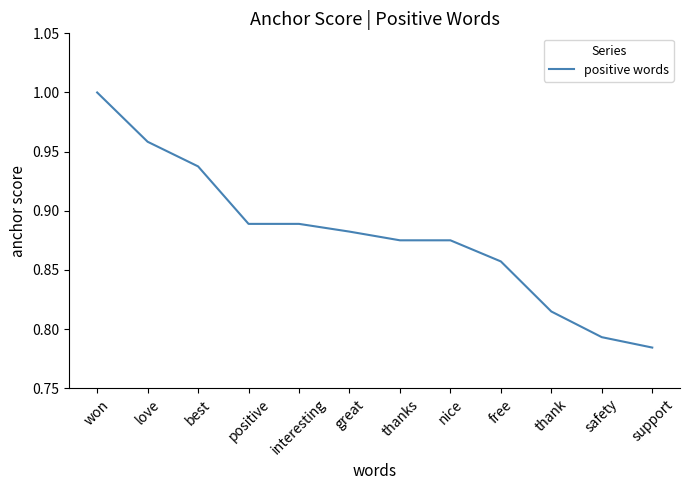

Which category has the highest value across all series?

won